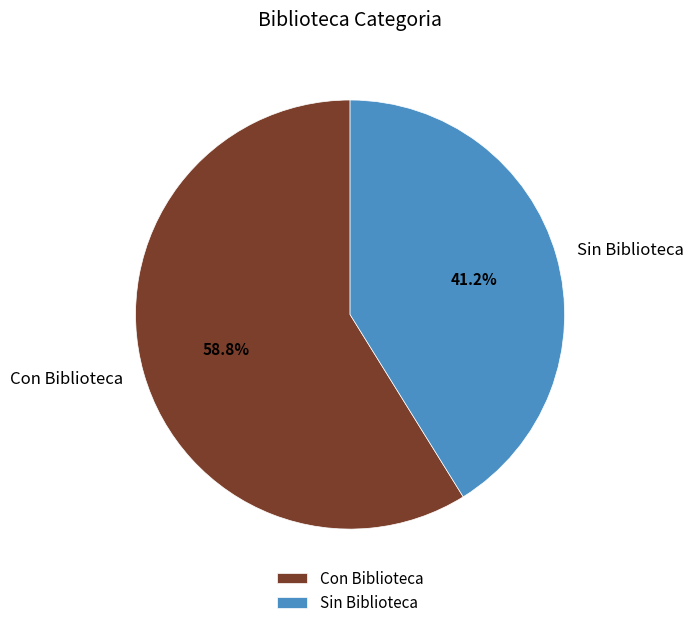

What is the smallest slice in the pie chart?

Sin Biblioteca